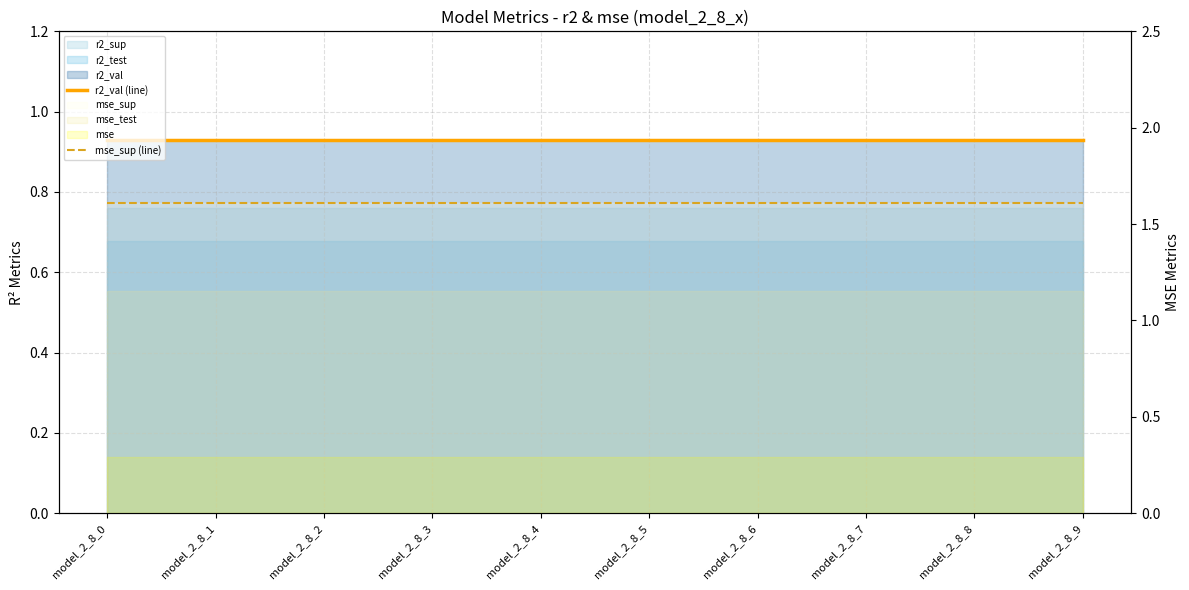

What is the sum of the r2_val (line) values at model_2_8_1 and model_2_8_7?

1.9